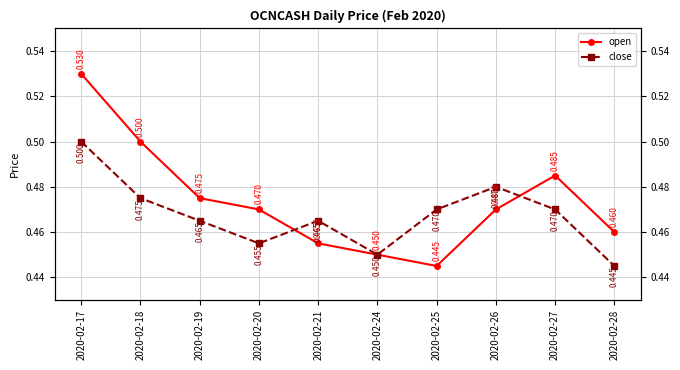

Reading left to right, what are all the values shown in this chart?

open: 0.5	0.5	0.5	0.5	0.5	0.5	0.4	0.5	0.5	0.5
close: 0.5	0.5	0.5	0.5	0.5	0.5	0.5	0.5	0.5	0.4